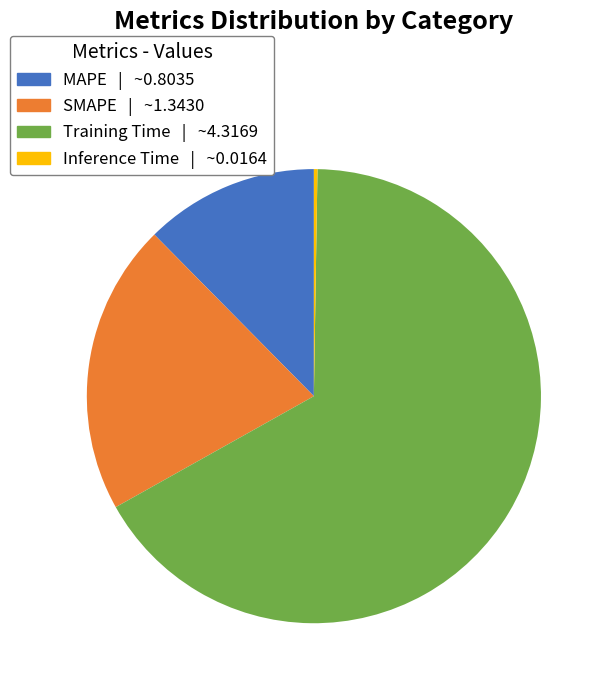

True or false: SMAPE accounts for 32% of the total.

False